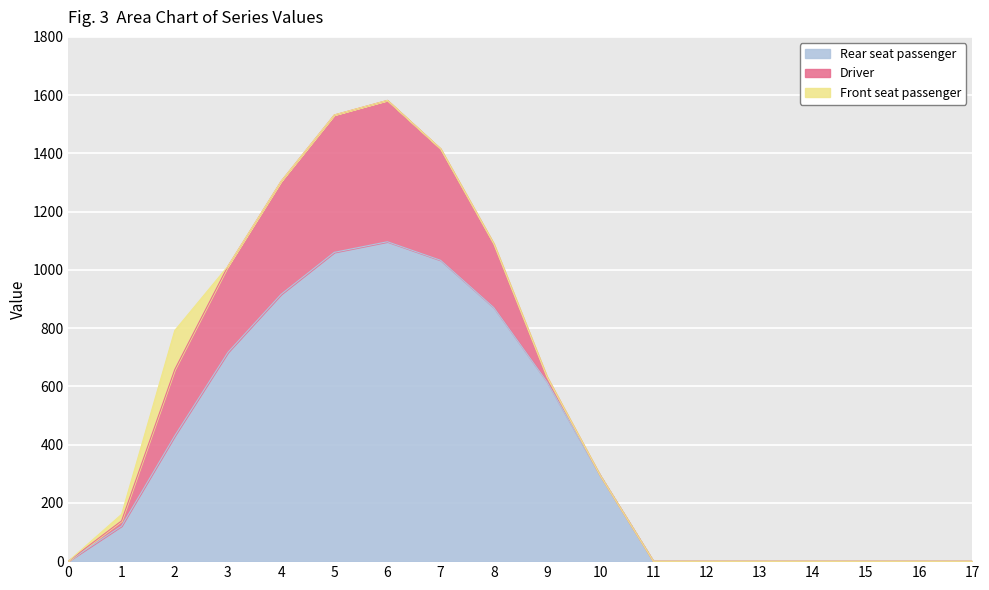

Reading right to left, list all the values displayed in this chart.

series_0: 17=0.0	16=0.0	15=0.0	14=0.0	13=0.0	12=0.0	11=0.0	10=294.5	9=615.9	8=870.6	7=1032.9	6=1096.7	5=1060.3	4=916.2	3=716.9	2=430.3	1=120.6	0=0.0
series_1: 17=0.0	16=0.0	15=0.0	14=0.0	13=0.0	12=0.0	11=0.0	10=0.0	9=17.3	8=219.2	7=382.7	6=485.4	5=471.7	4=388.1	3=295.9	2=227.5	1=17.7	0=0.0
series_2: 17=0.0	16=0.0	15=0.0	14=0.0	13=0.0	12=0.0	11=0.0	10=0.0	9=0.0	8=0.0	7=0.0	6=0.0	5=0.0	4=0.0	3=0.0	2=134.2	1=22.3	0=0.0